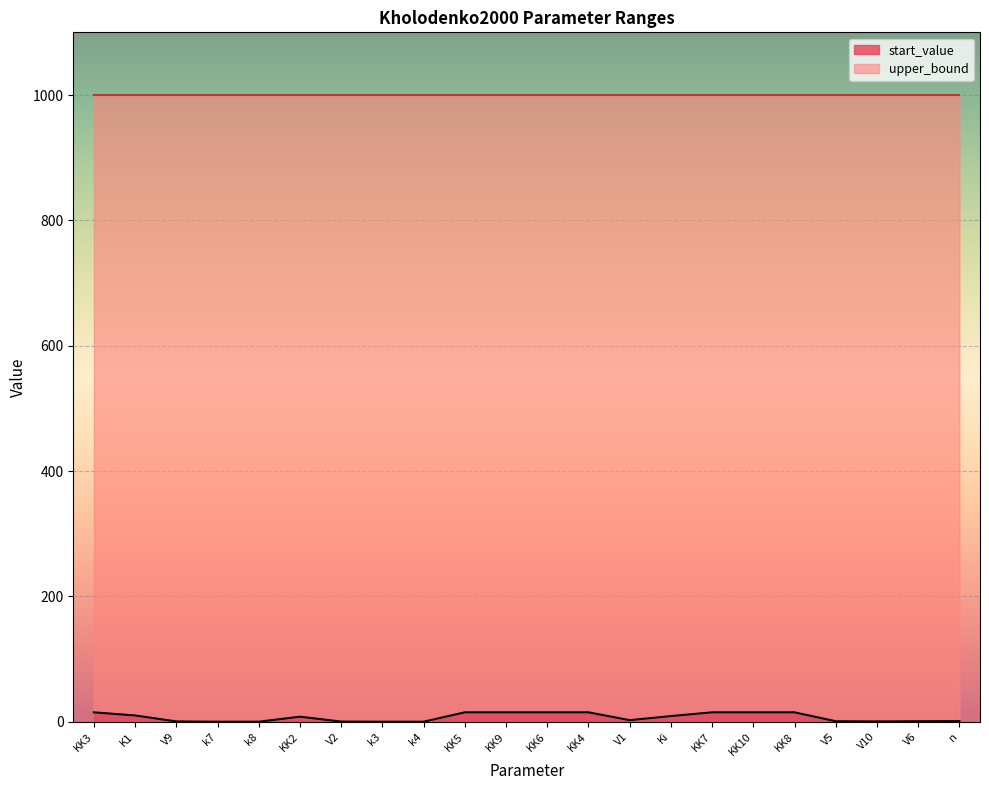

Reading left to right, list all the values displayed in this chart.

15.0	10.0	0.5	0.0	0.0	8.0	0.2	0.0	0.0	15.0	15.0	15.0	15.0	2.5	9.0	15.0	15.0	15.0	0.8	0.5	0.8	1.0